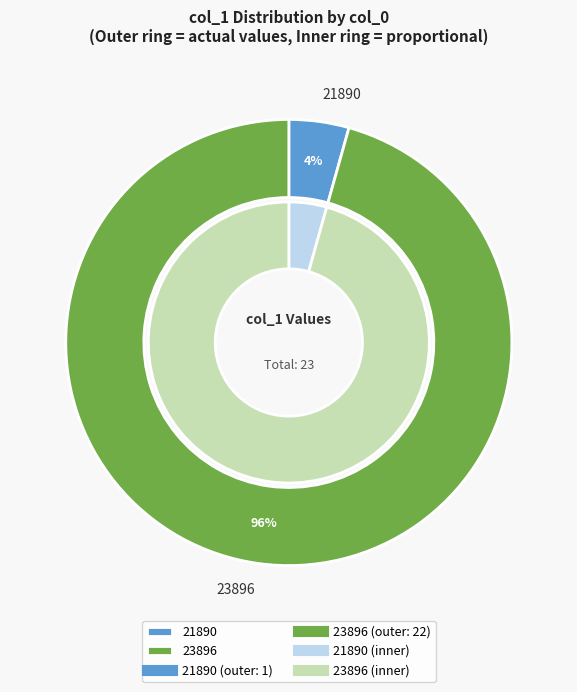

What percentage is the 23896 slice, to the nearest percent?

96%